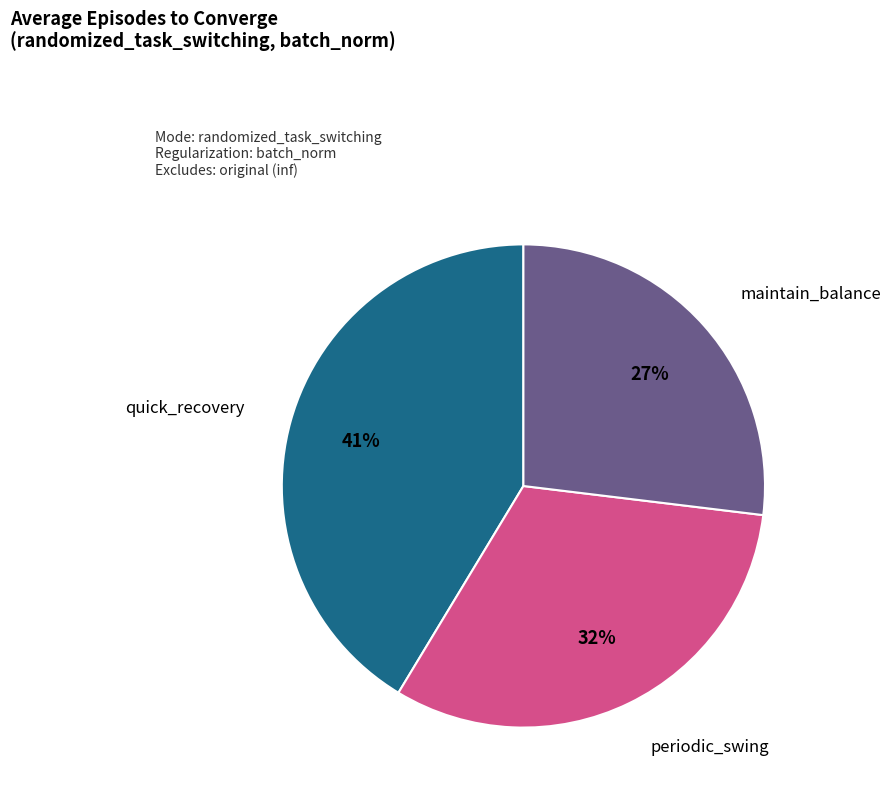

To the nearest percent, what portion does quick_recovery represent?

41%